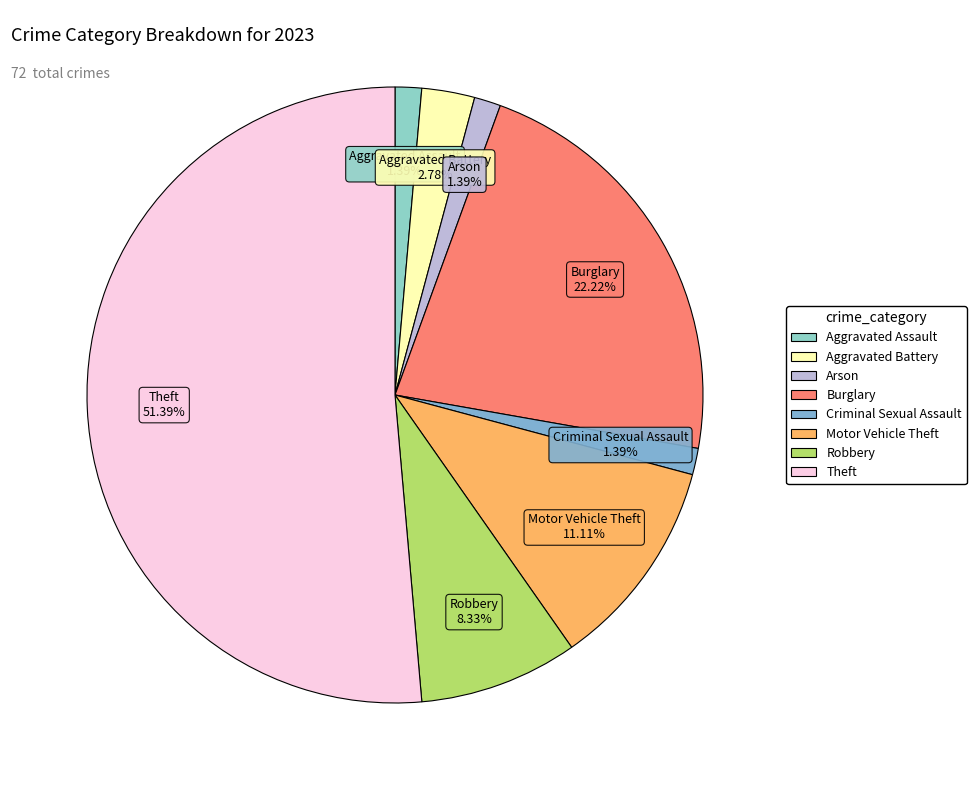

Combined, do Burglary and Robbery account for over 50%?

No